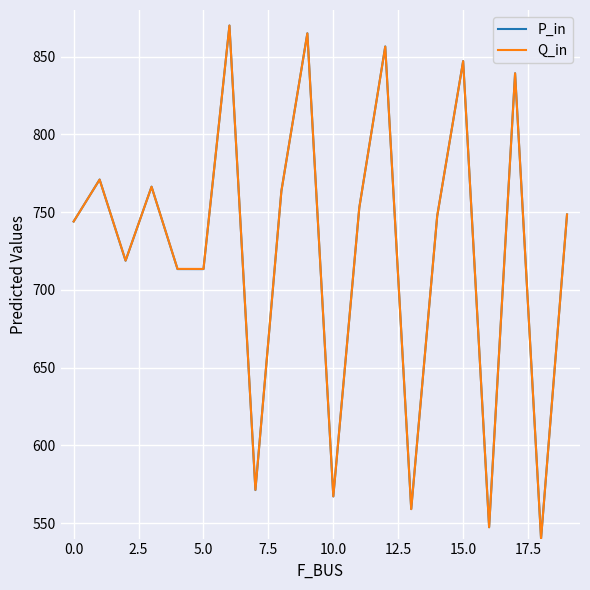

What is the maximum value shown in the chart?

870.0